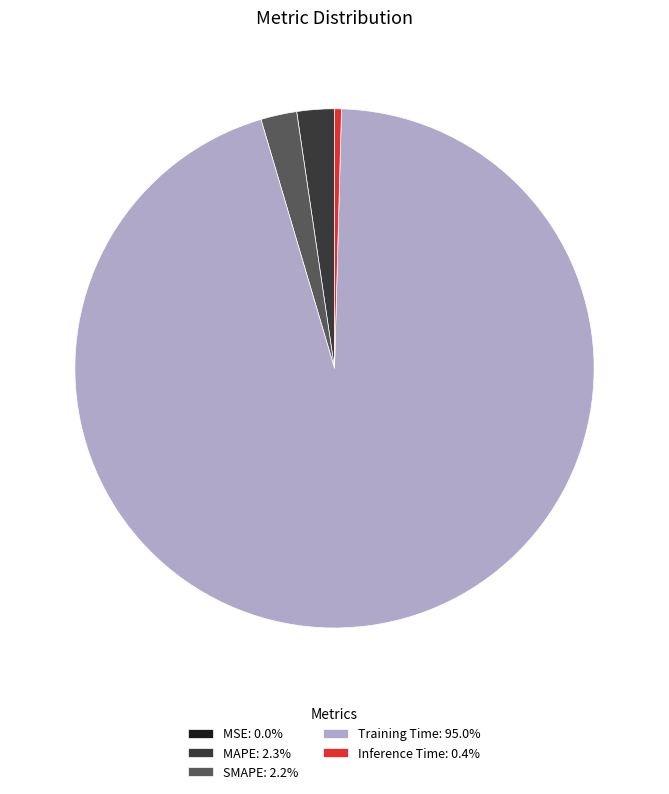

Is there any slice that represents more than half of the pie?

Yes